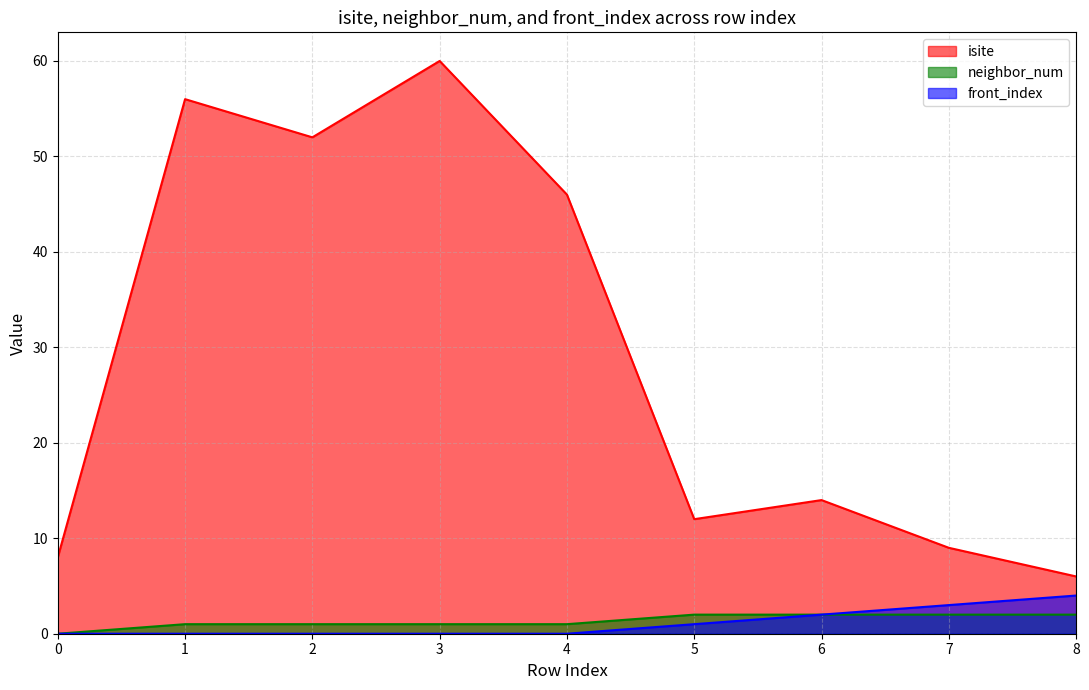

What is the difference between the isite values at 6 and 8?

8